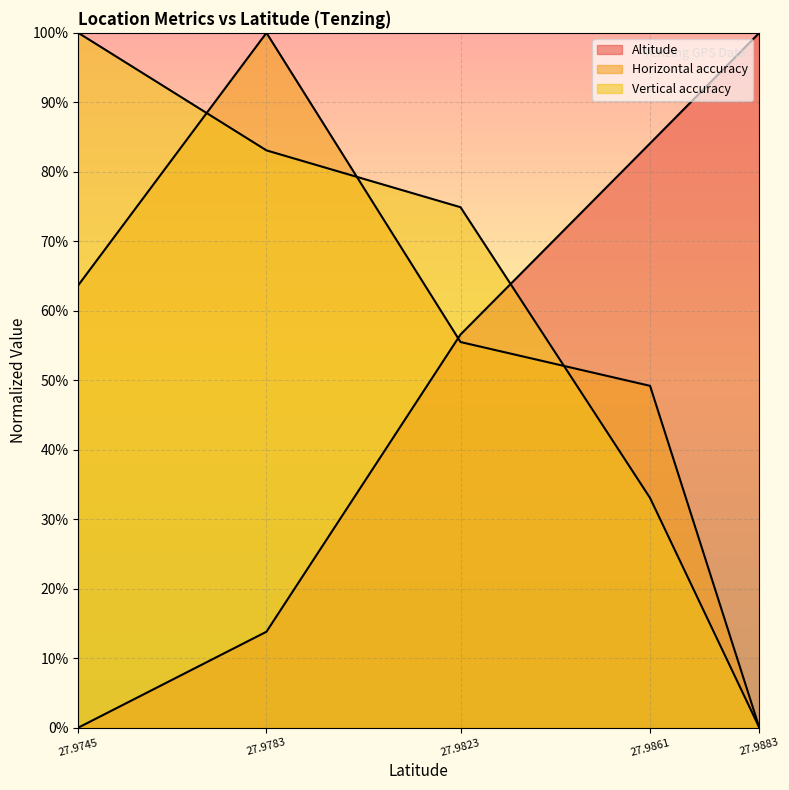

How many values in the Vertical accuracy series are below 74?

2